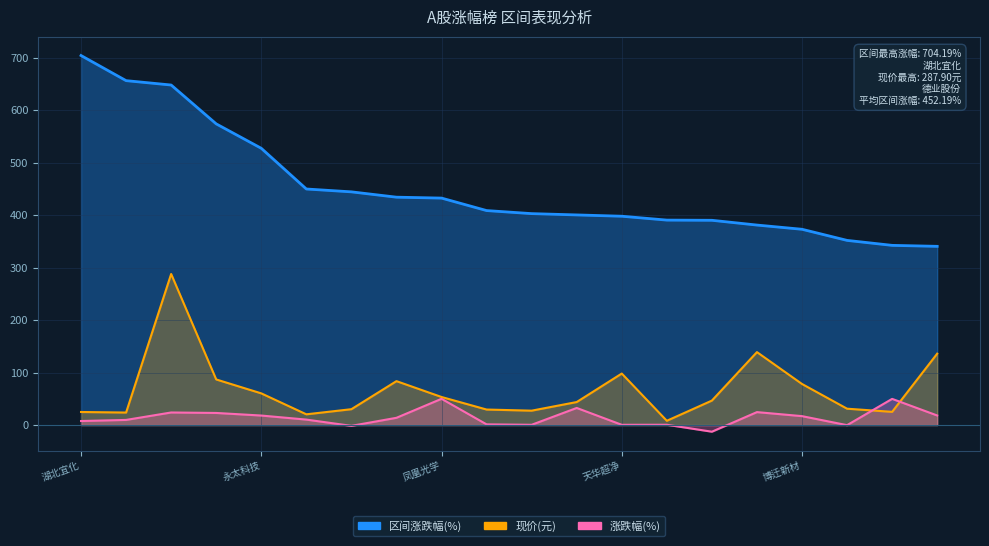

What is the difference between the highest and lowest values at 天华超净?

397.5